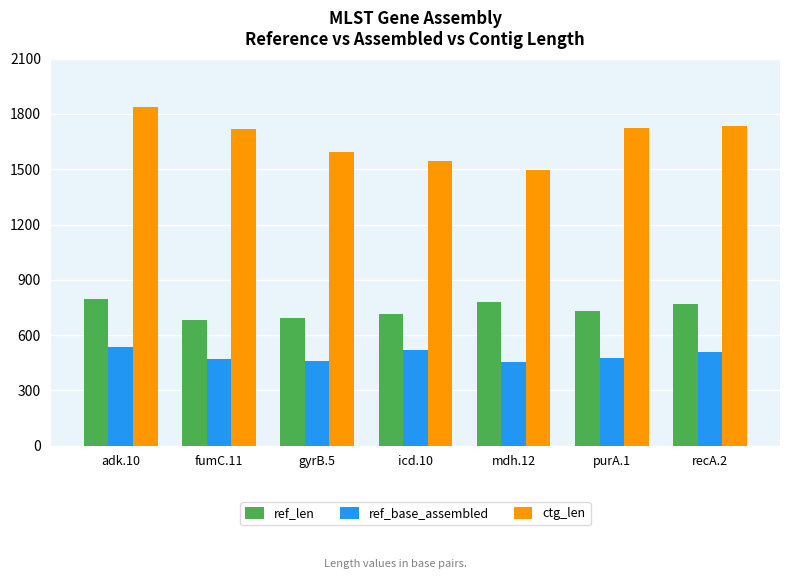

What is the value of the ctg_len bar at the 2nd from the left?

1720